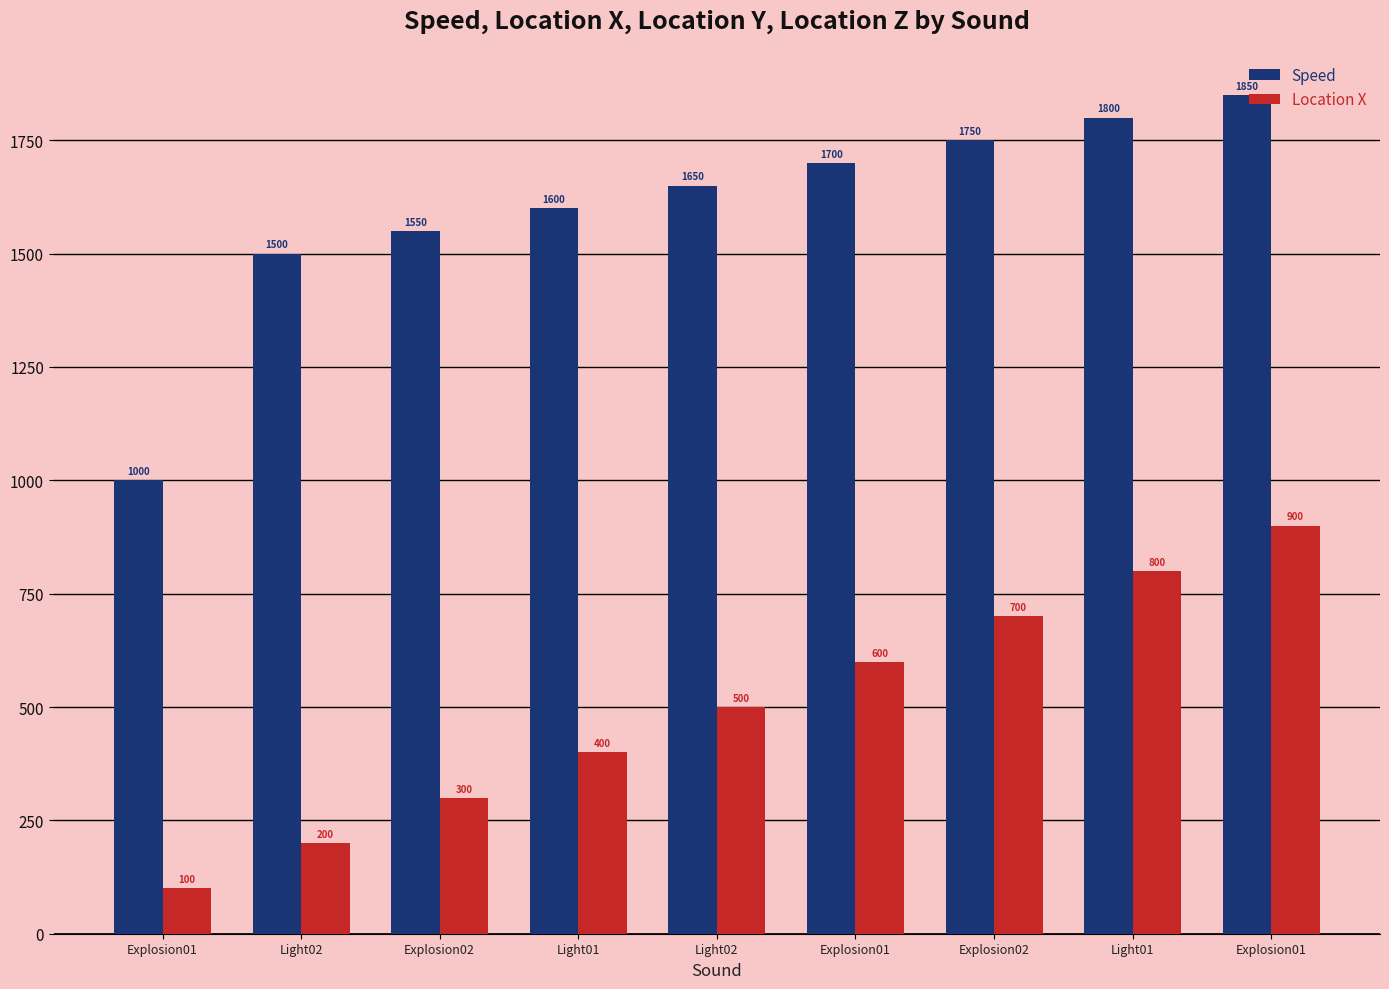

Does the chart contain stacked bars?

No